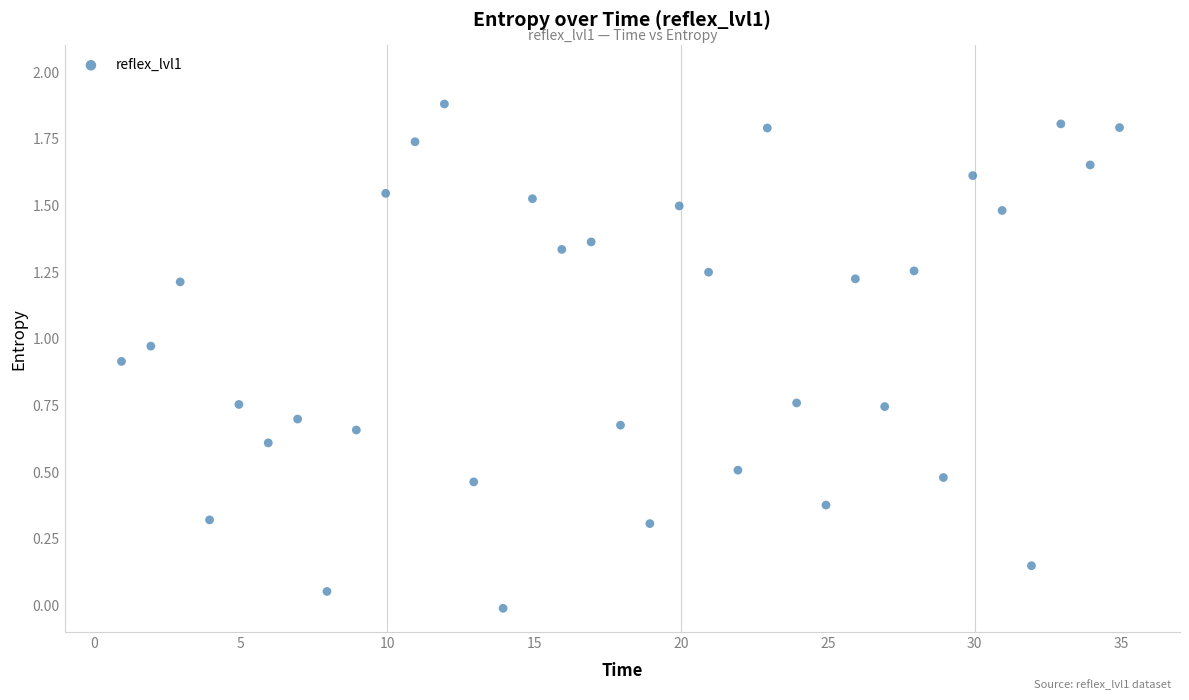

What is the range of X values (max minus min)?

34.0